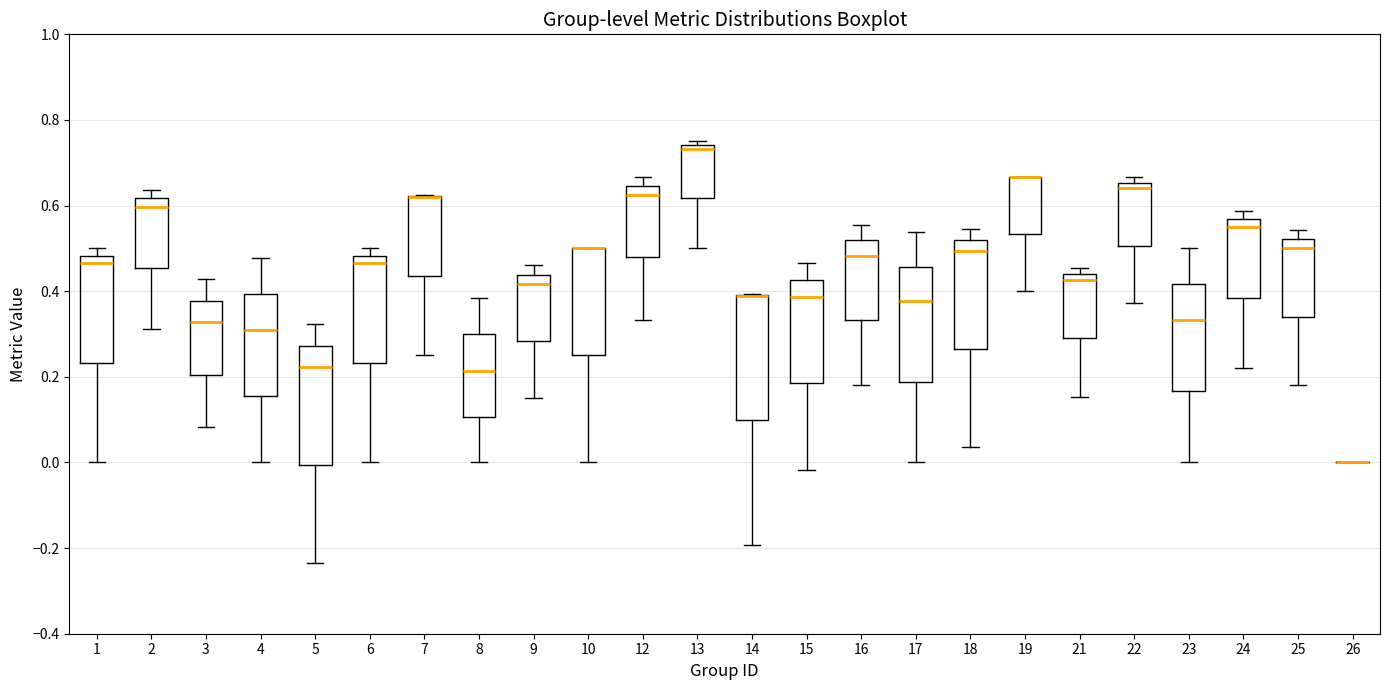

Reading left to right, read every box against the y-axis: the position of its median line, the range the box covers, and the ends of its whiskers. The values are not printed on the chart, so give them approximately, as read against the axis.

1: median 0.46, box 0.24 to 0.48, whiskers 0.00 to 0.50
2: median 0.60, box 0.46 to 0.62, whiskers 0.32 to 0.64
3: median 0.32, box 0.20 to 0.38, whiskers 0.08 to 0.42
4: median 0.30, box 0.16 to 0.40, whiskers 0.00 to 0.48
5: median 0.22, box 0.00 to 0.28, whiskers -0.24 to 0.32
6: median 0.46, box 0.24 to 0.48, whiskers 0.00 to 0.50
7: median 0.62 (drawn on the box's upper edge), box 0.44 to 0.62, whiskers 0.26 to 0.62
8: median 0.22, box 0.10 to 0.30, whiskers 0.00 to 0.38
9: median 0.42, box 0.28 to 0.44, whiskers 0.14 to 0.46
10: median 0.50 (drawn on the box's upper edge), box 0.26 to 0.50, whiskers 0.00 to 0.50
12: median 0.62, box 0.48 to 0.64, whiskers 0.34 to 0.66
13: median 0.74 (just below the box's upper edge), box 0.62 to 0.74, whiskers 0.50 to 0.76
14: median 0.38 (drawn on the box's upper edge), box 0.10 to 0.40, whiskers -0.20 to 0.40
15: median 0.38, box 0.18 to 0.42, whiskers -0.02 to 0.46
16: median 0.48, box 0.34 to 0.52, whiskers 0.18 to 0.56
17: median 0.38, box 0.18 to 0.46, whiskers 0.00 to 0.54
18: median 0.50, box 0.26 to 0.52, whiskers 0.04 to 0.54
19: median 0.66 (drawn on the box's upper edge), box 0.54 to 0.66, whiskers 0.40 to 0.66
21: median 0.42, box 0.30 to 0.44, whiskers 0.16 to 0.46
22: median 0.64, box 0.50 to 0.66, whiskers 0.38 to 0.66 (just above the box's upper edge)
23: median 0.34, box 0.16 to 0.42, whiskers 0.00 to 0.50
24: median 0.54, box 0.38 to 0.56, whiskers 0.22 to 0.58
25: median 0.50, box 0.34 to 0.52, whiskers 0.18 to 0.54
26: box collapsed to a line at 0.00, whiskers 0.00 to 0.00